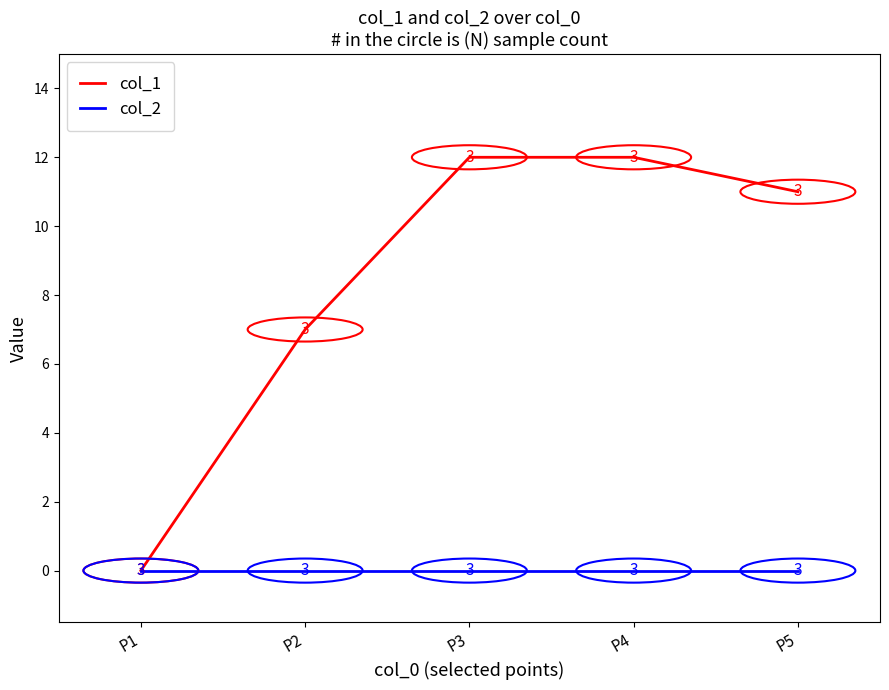

Which series changed the most between P3 and P5?

col_1